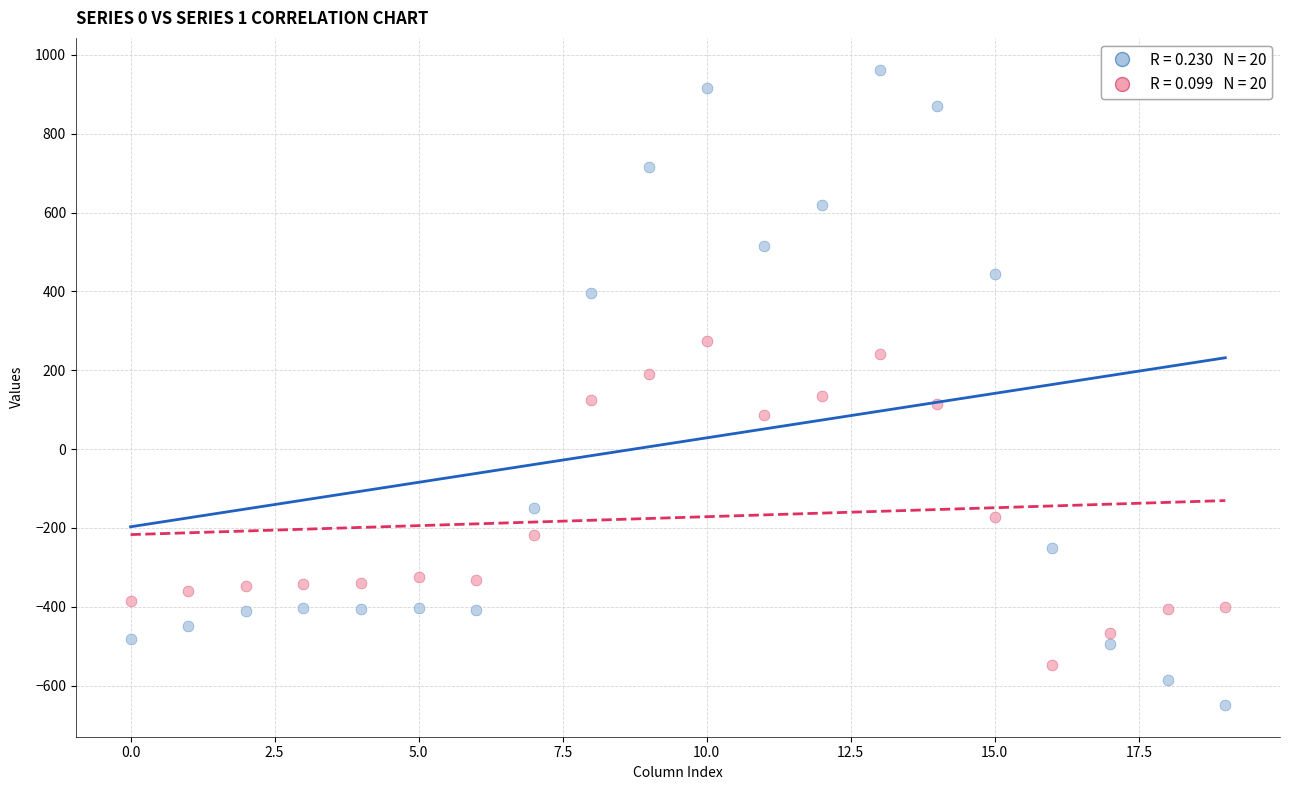

Across all data points, what is the range of Y values (max minus min)?

1611.9